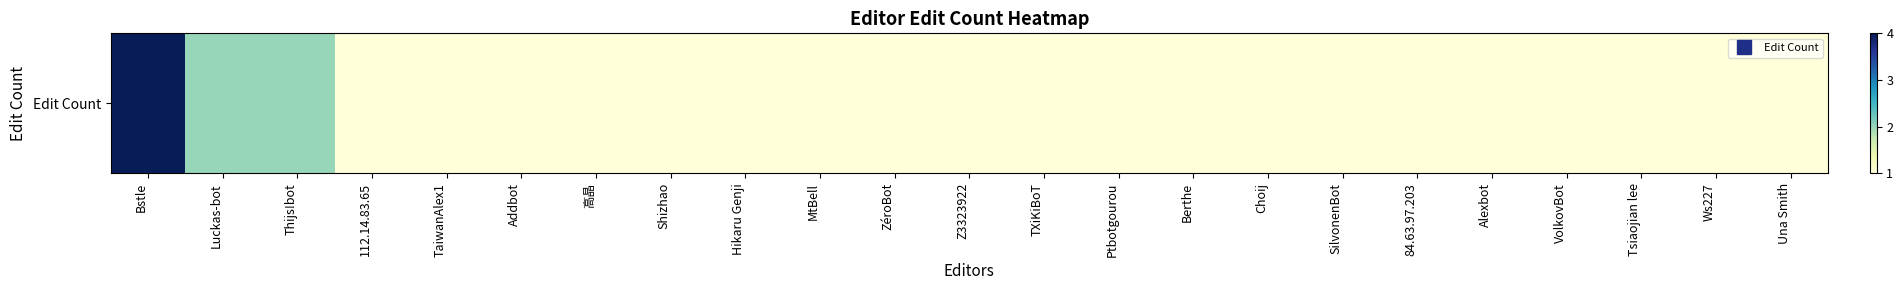

Between 84.63.97.203 and SilvonenBot, which is larger?

84.63.97.203